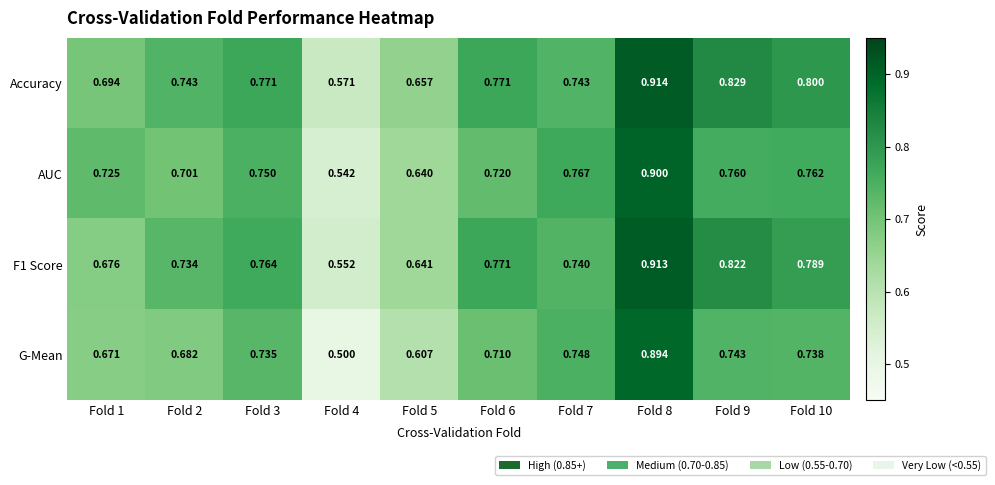

Which series has the largest total across all categories?

Accuracy